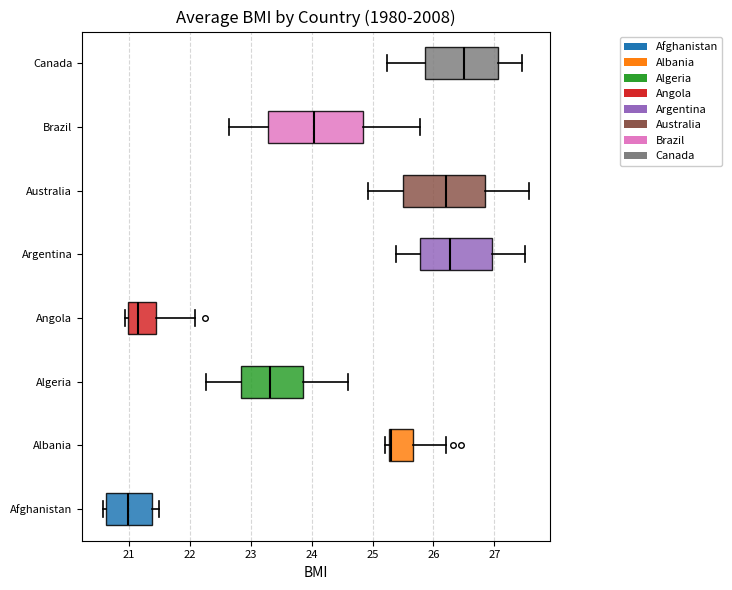

Where does the median line of the box for Angola sit on the x-axis? The values are not printed on the chart, so give them approximately, as read against the axis.

21.1